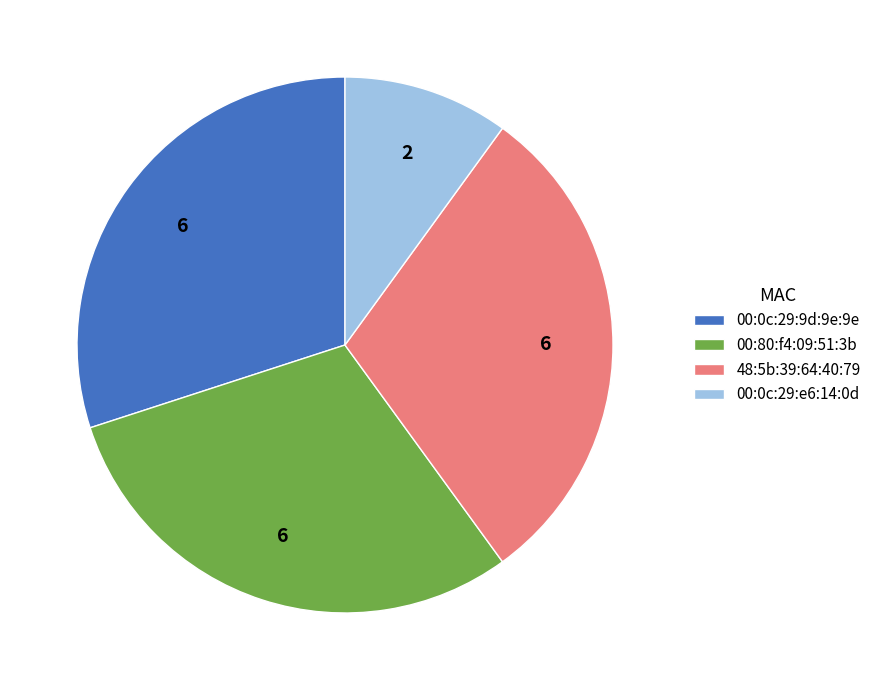

Does any single category account for the majority?

No